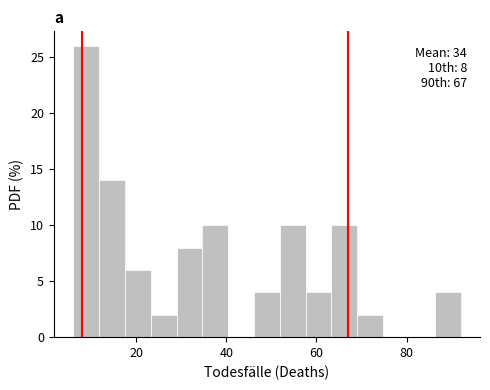

Read against the x-axis, roughly where is the centre of the tallest bar?

8